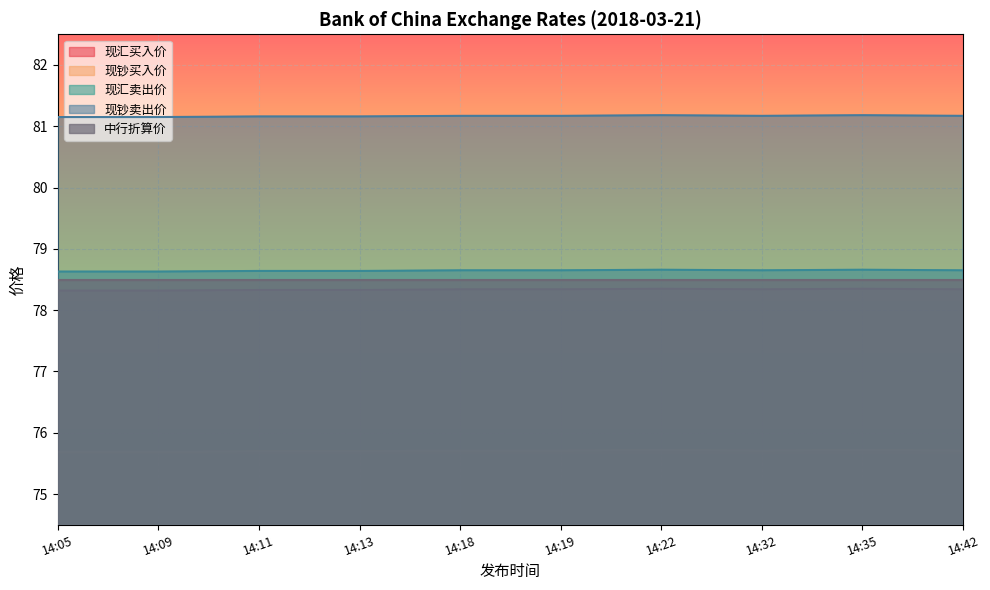

What is the approximate value of 现钞卖出价 at 14:19?

81.2